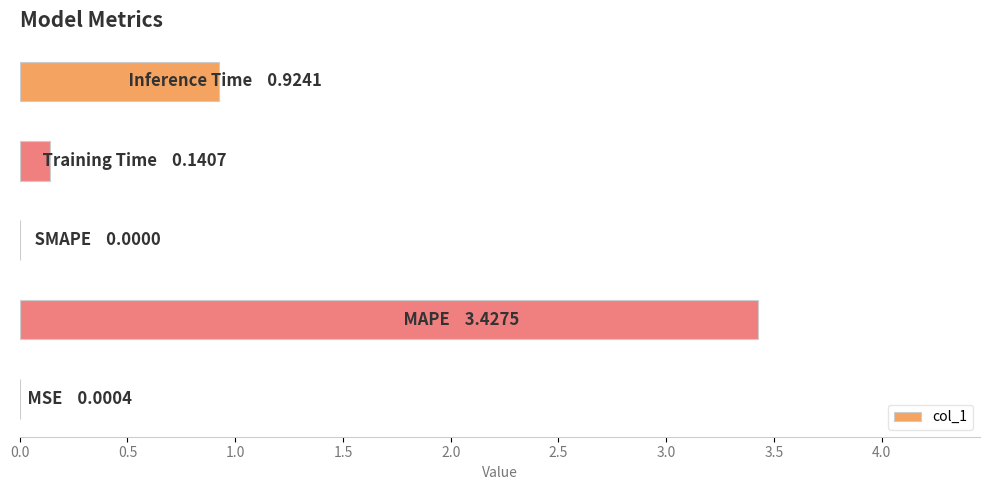

What is the sum of all values?

4.5